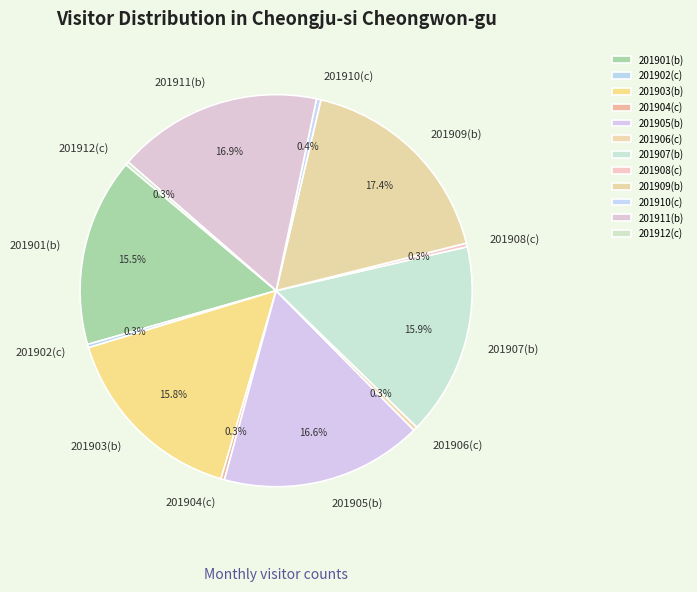

Is there a majority slice in this chart?

No